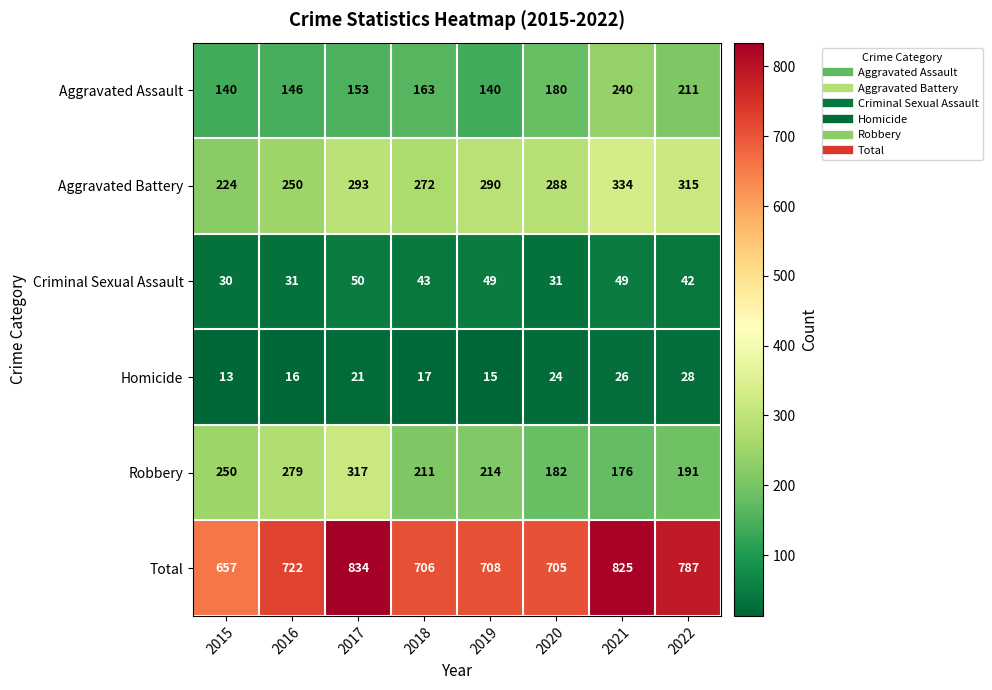

Count the number of categories in the chart.

8